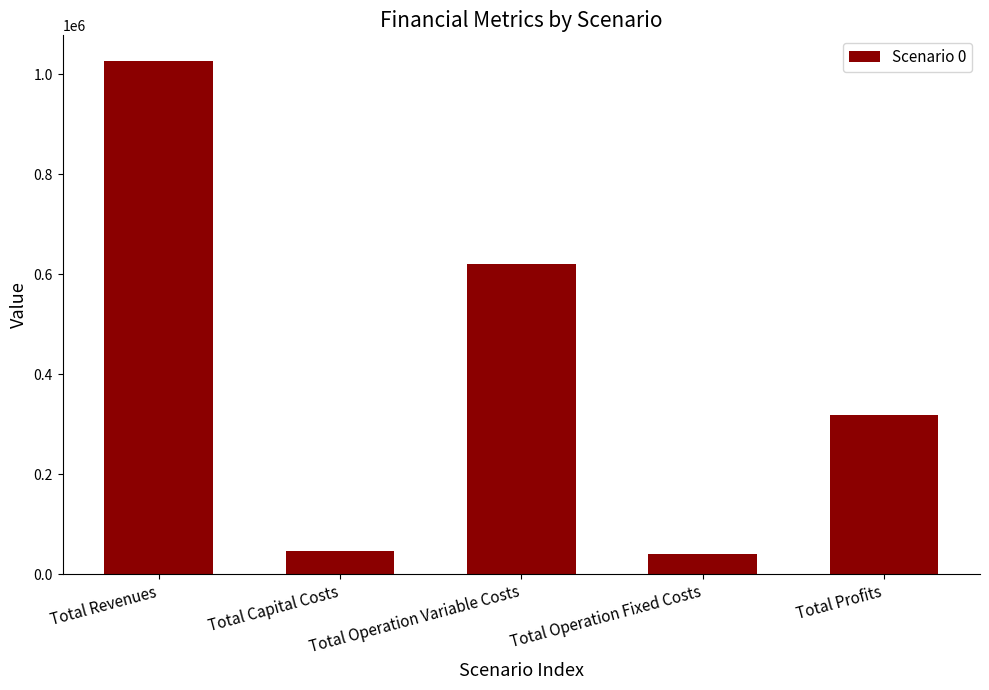

What is the greatest value displayed?

1026110.8